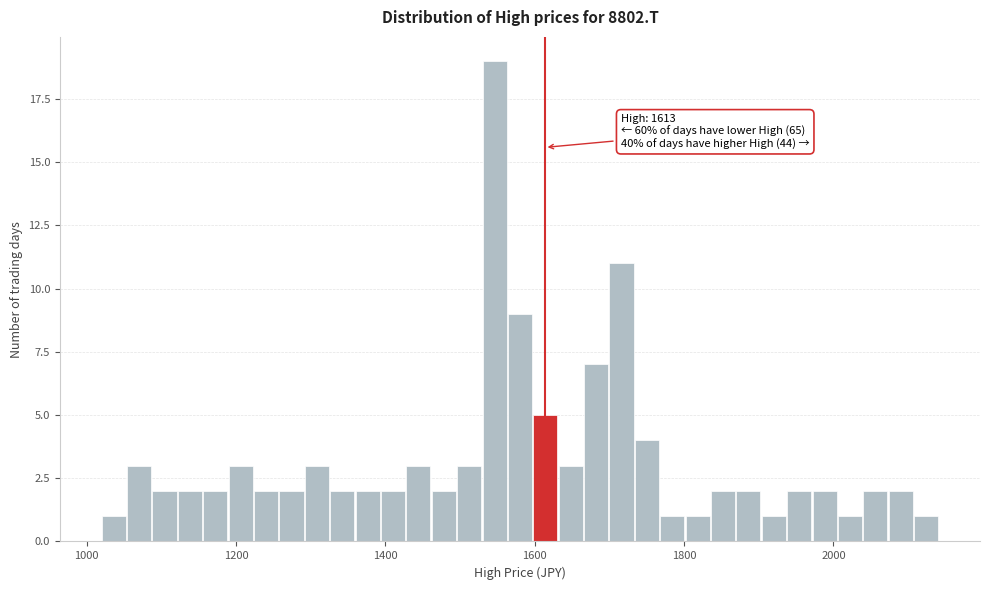

Read against the x-axis, roughly where is the centre of the tallest bar?

1540